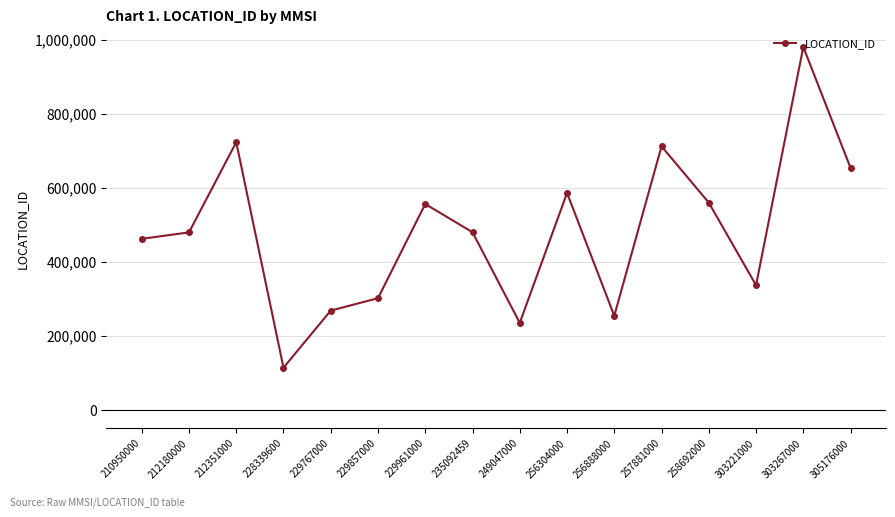

What value does the data have at 305176000, to the nearest 10?

653580